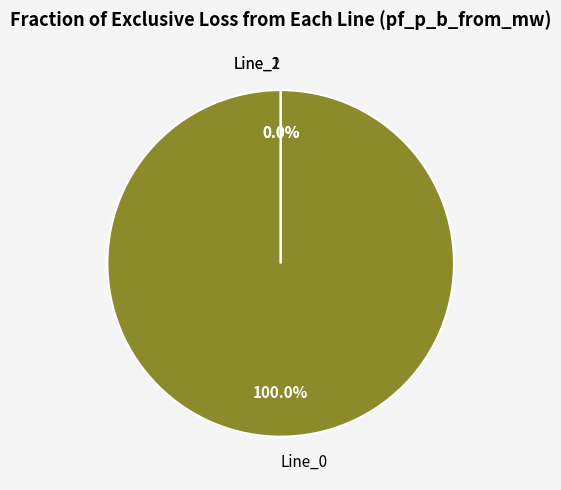

How much of the chart is everything except Line_1?

100.0%